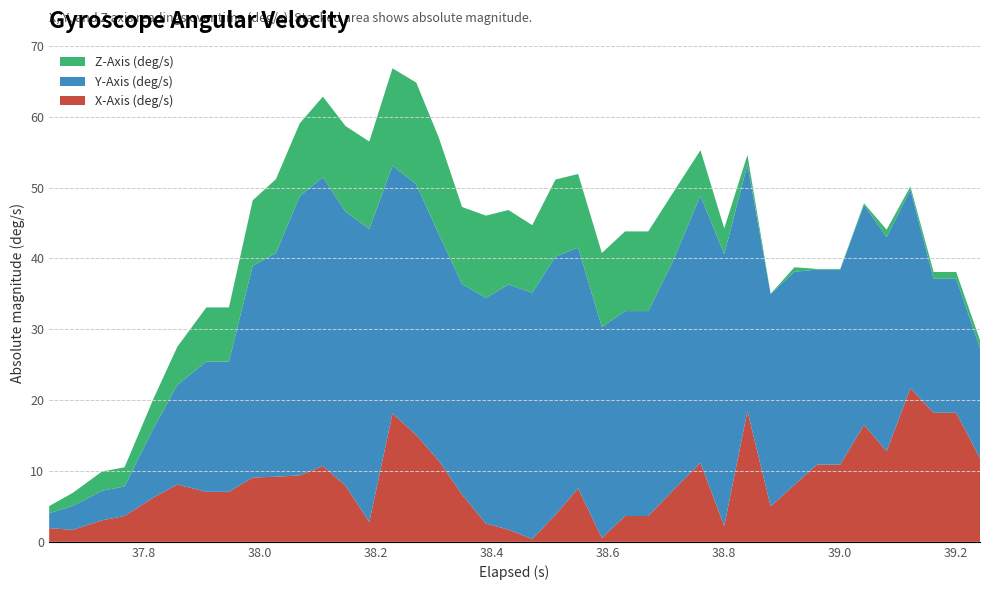

What is the maximum value for X-Axis (deg/s)?

21.7